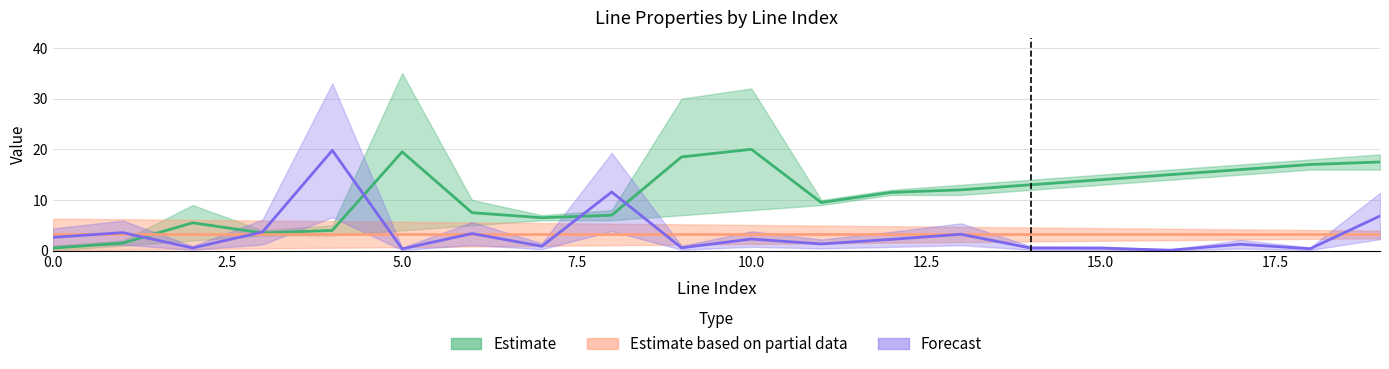

Between 3 and 0, which is larger?

3